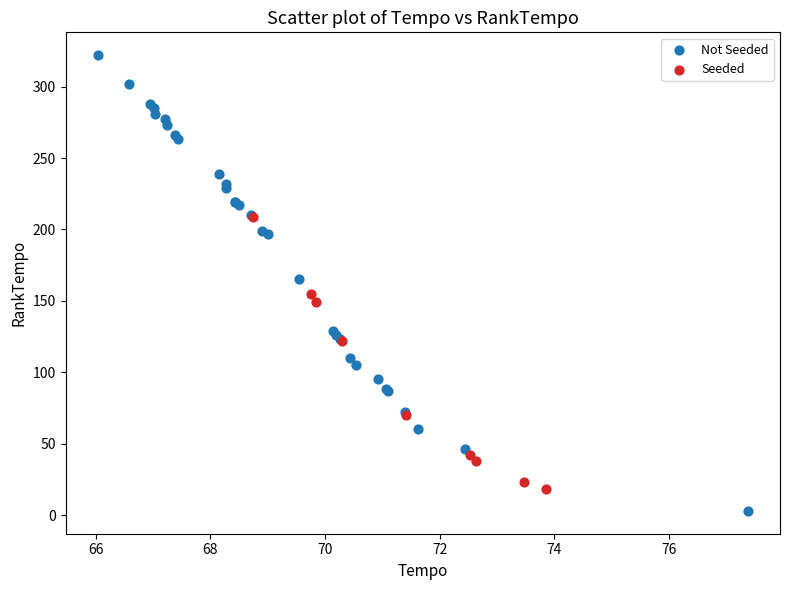

Which series has the widest spread of Y values?

Not Seeded